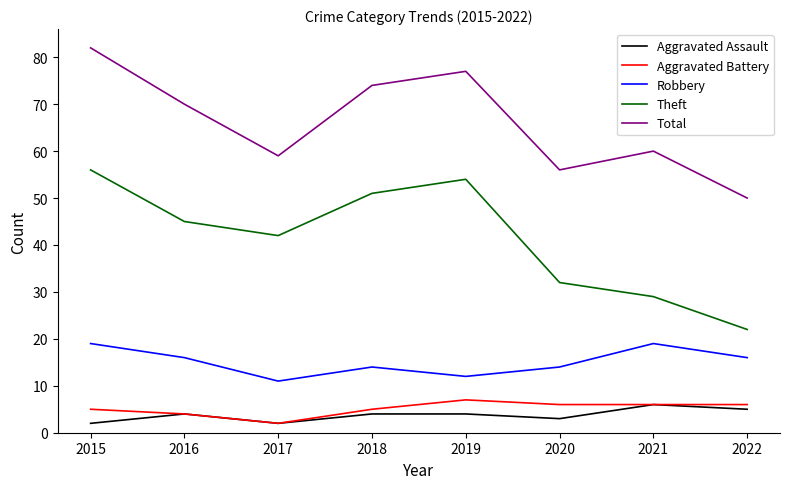

Reading right to left, transcribe all the data shown in this chart.

Aggravated Assault: 2022=5	2021=6	2020=3	2019=4	2018=4	2017=2	2016=4	2015=2
Aggravated Battery: 2022=6	2021=6	2020=6	2019=7	2018=5	2017=2	2016=4	2015=5
Robbery: 2022=16	2021=19	2020=14	2019=12	2018=14	2017=11	2016=16	2015=19
Theft: 2022=22	2021=29	2020=32	2019=54	2018=51	2017=42	2016=45	2015=56
Total: 2022=50	2021=60	2020=56	2019=77	2018=74	2017=59	2016=70	2015=82